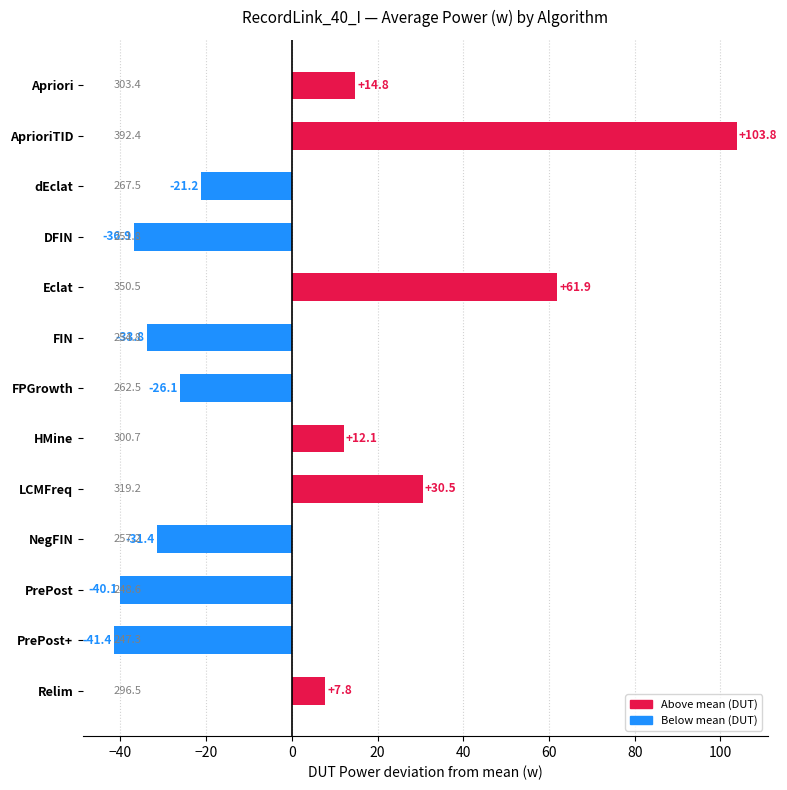

The chart shows a value of -57.9 at PrePost. True or false?

False